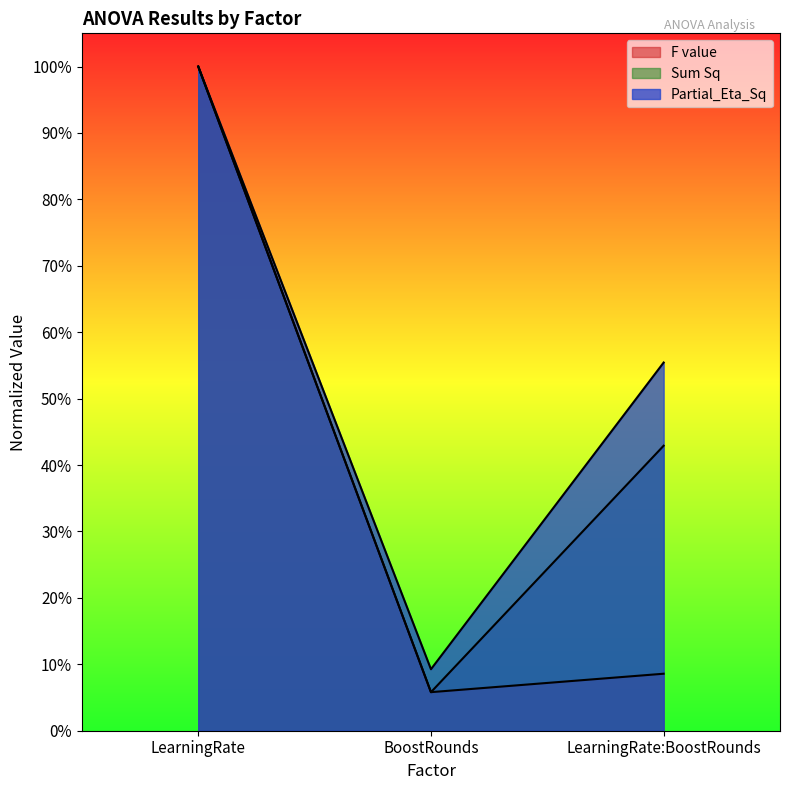

Is it true that Partial_Eta_Sq equals 0.6 at LearningRate?

False